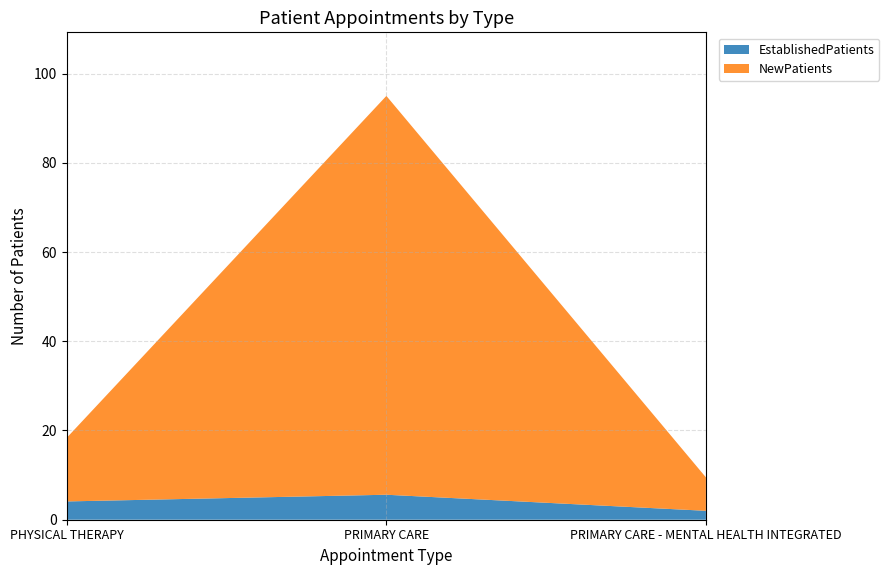

Reading right to left, extract all data points from this chart.

EstablishedPatients: PRIMARY CARE - MENTAL HEALTH INTEGRATED=2.0	PRIMARY CARE=5.6	PHYSICAL THERAPY=4.1
NewPatients: PRIMARY CARE - MENTAL HEALTH INTEGRATED=7.5	PRIMARY CARE=89.4	PHYSICAL THERAPY=14.3